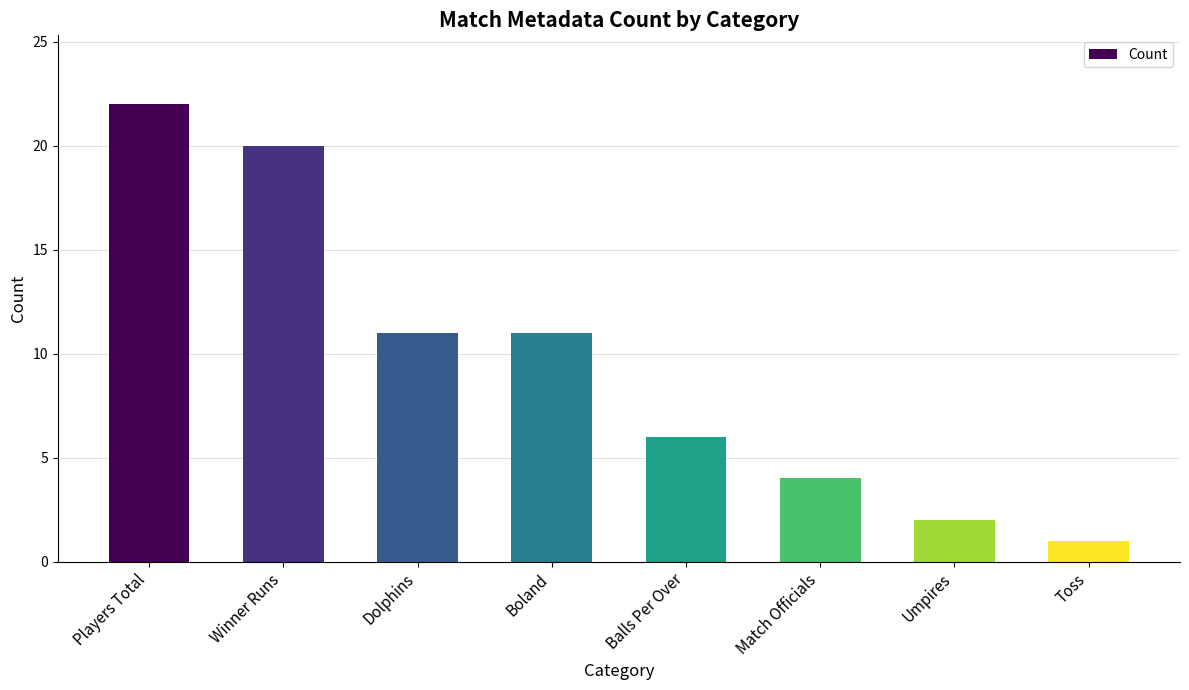

True or false: the data shows 4 at Boland.

False